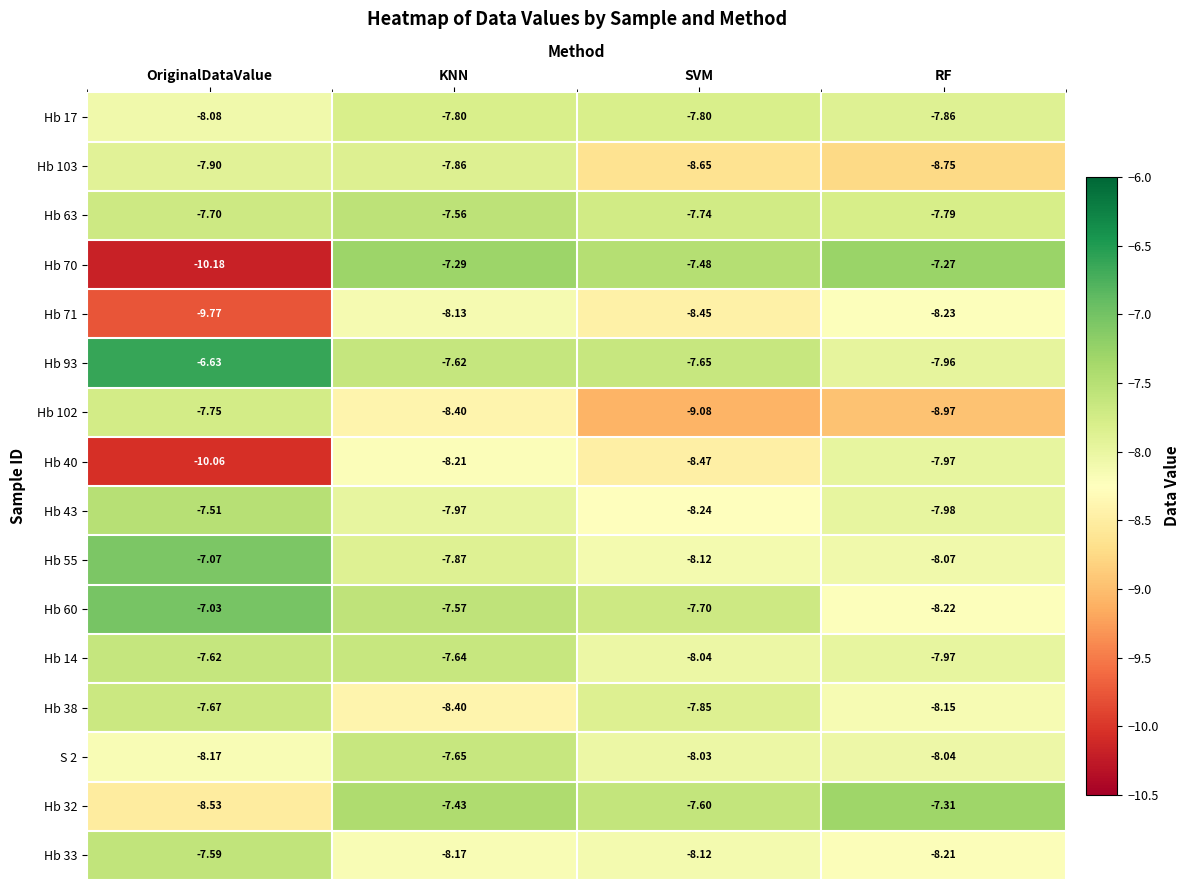

At which category does the chart reach its peak across all series?

OriginalDataValue